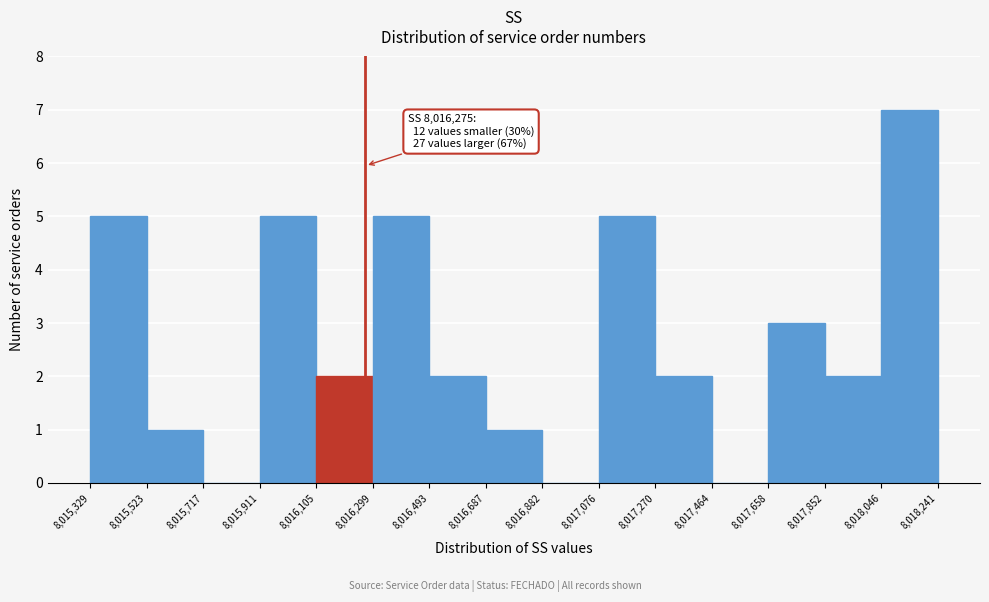

Which range on the x-axis has the tallest bar?

8,018,046 to 8,018,241